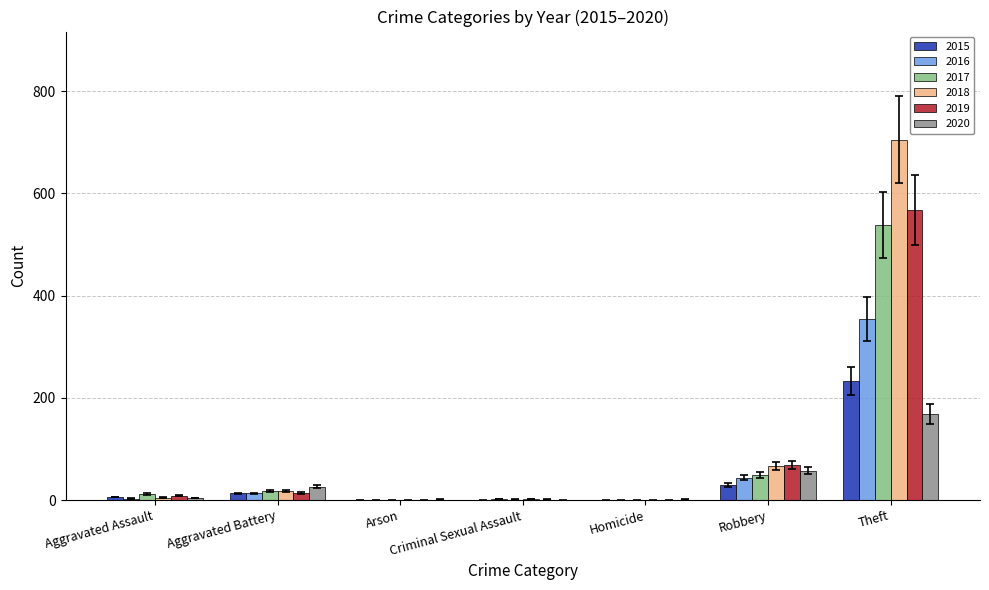

Where is 2015 nearest to the value 116?

Robbery